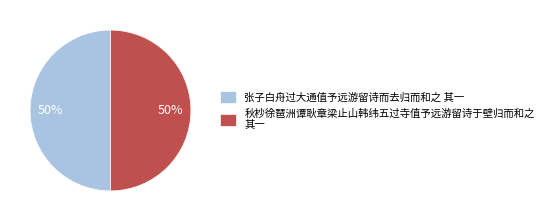

True or false: 张子白舟过大通值予远游留诗而去归而和之 其一 accounts for 57% of the total.

False